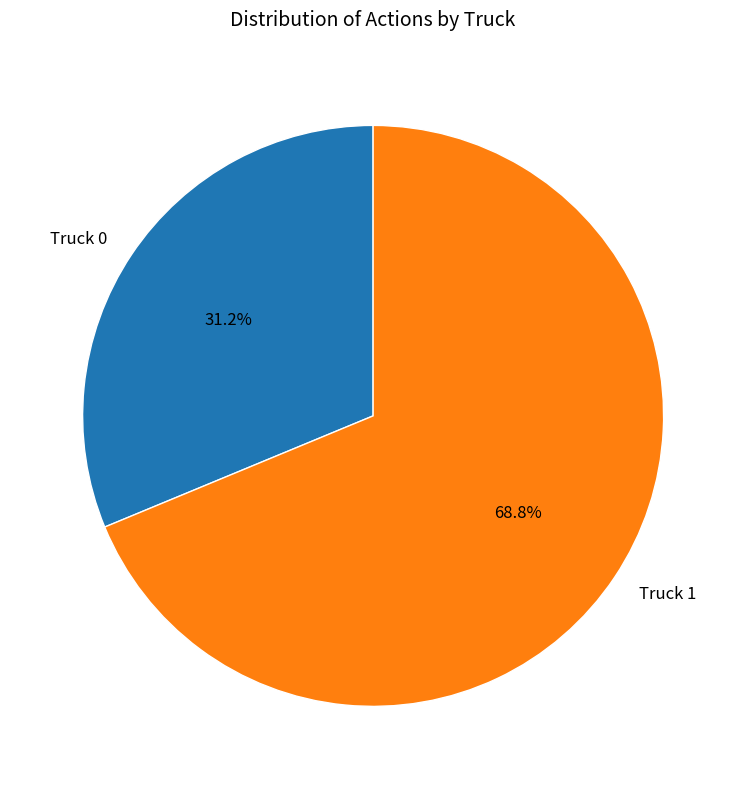

What is the largest slice in the pie chart?

Truck 1